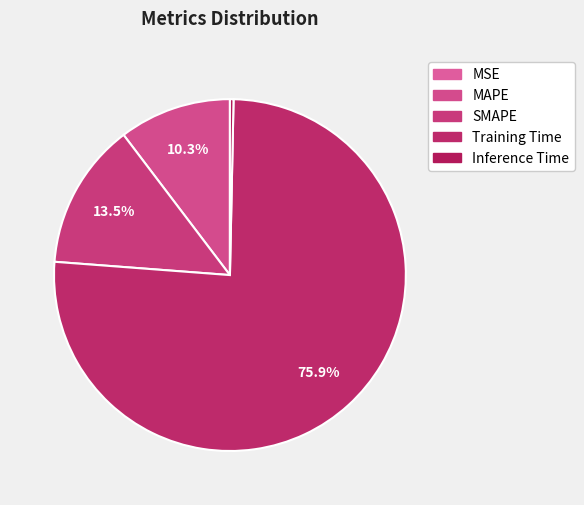

Do Training Time and SMAPE together represent more than half of the pie?

Yes